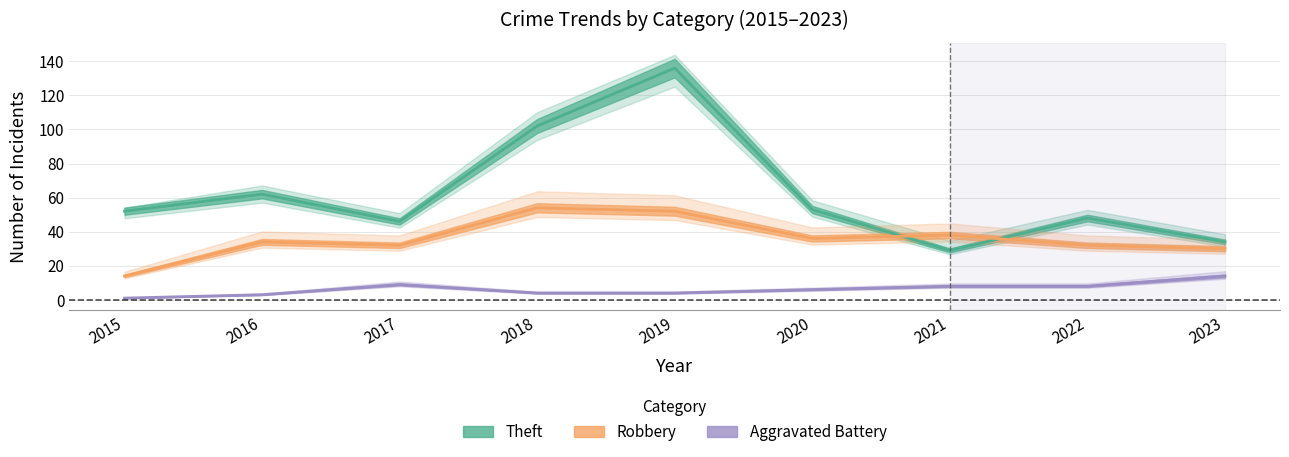

True or false: Robbery and Aggravated Battery intersect in this chart.

False